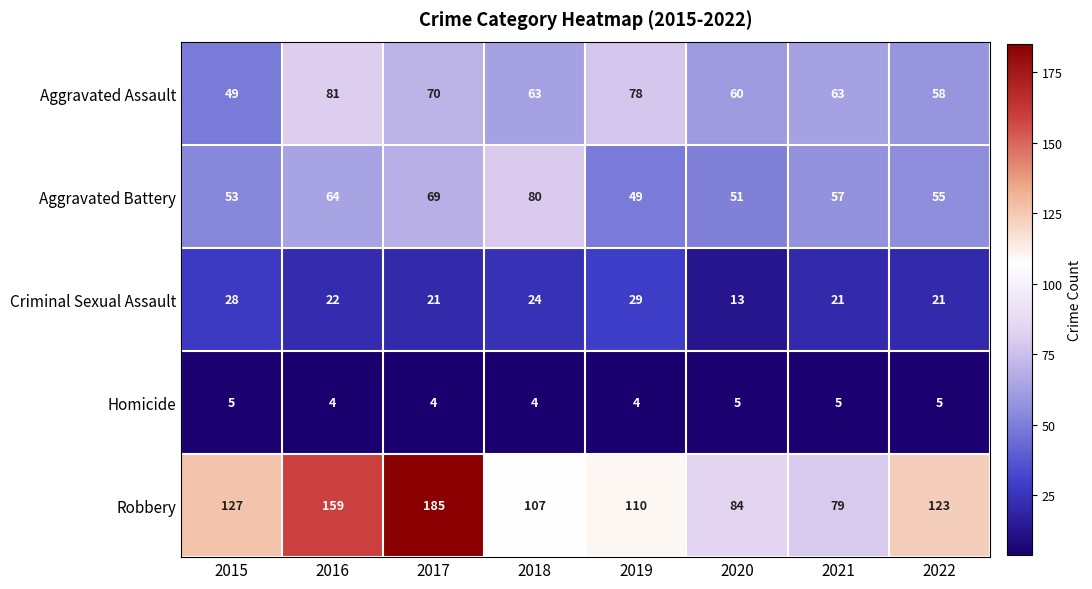

What is the minimum value for Homicide?

4